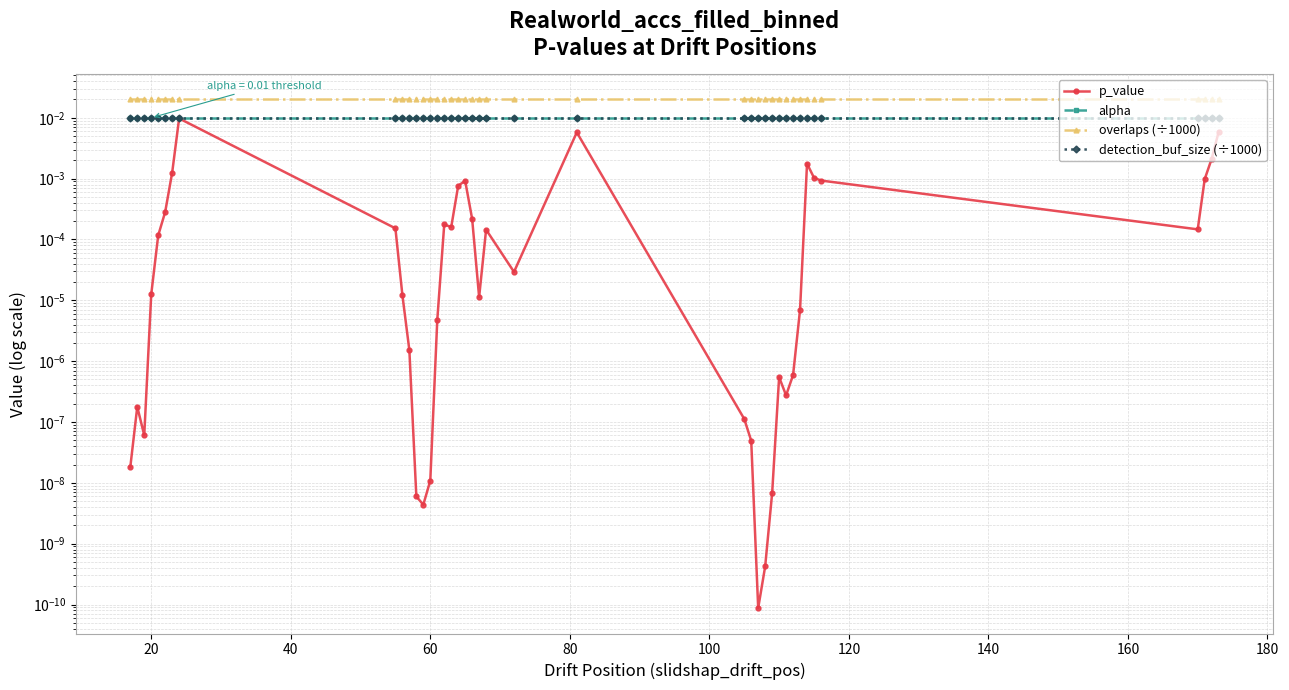

How many lines are shown in the chart?

4